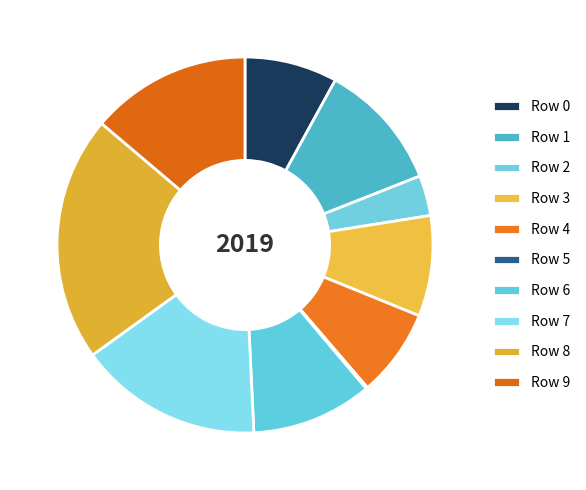

What is the change in value from Row 5 to Row 7?

+0.2